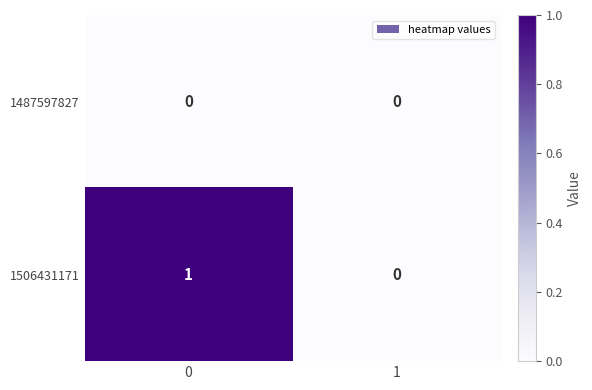

Which series has the largest total across all categories?

1506431171